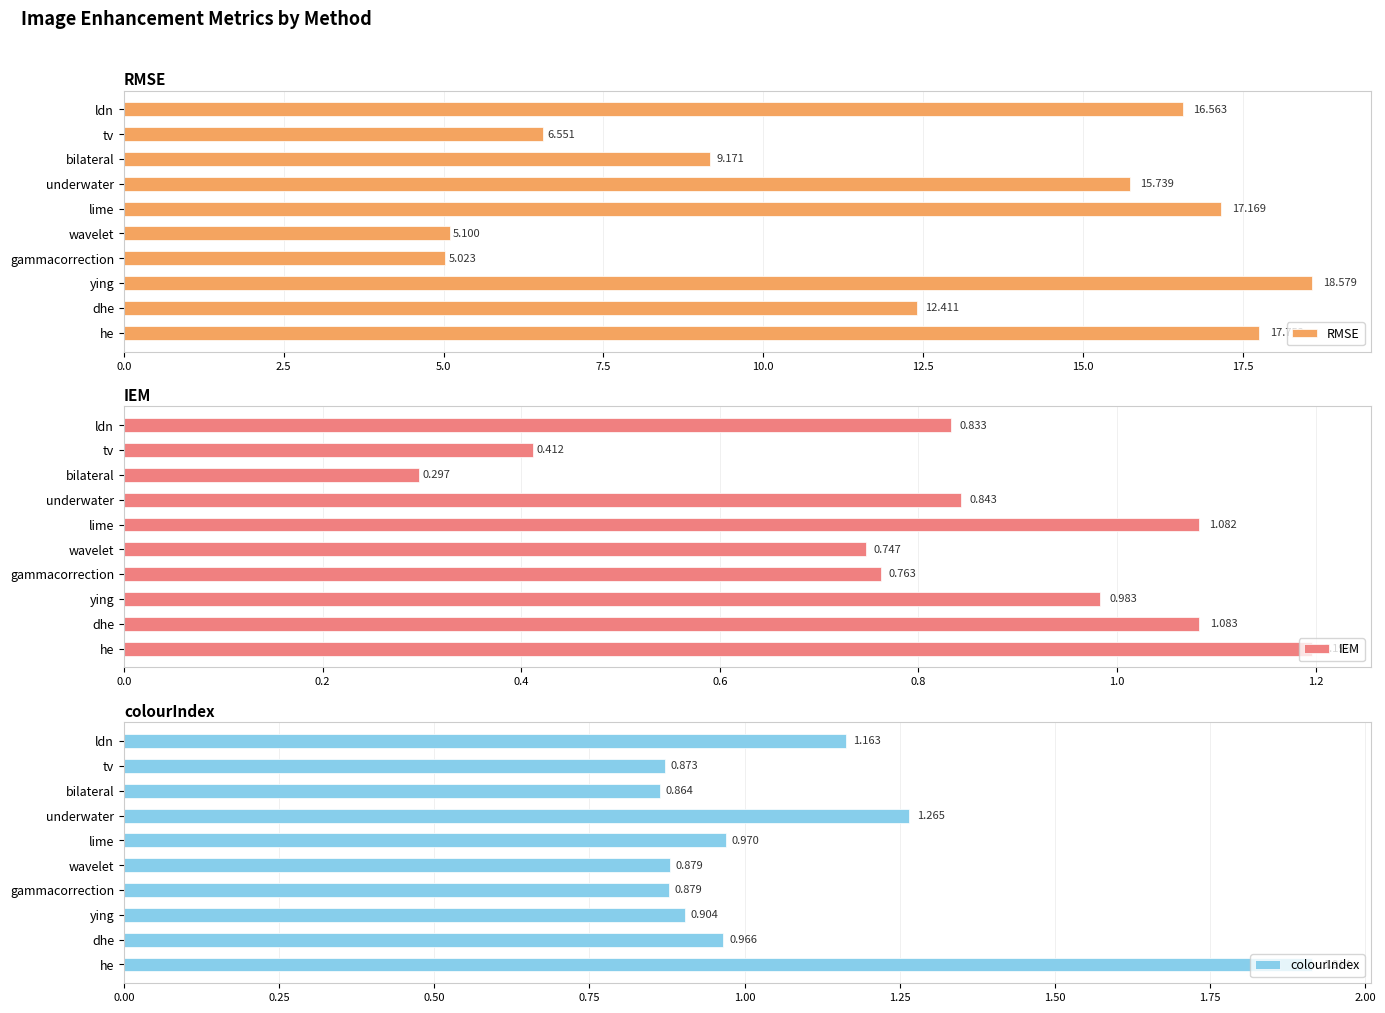

List the labels in order of RMSE value, smallest first.

gammacorrection, wavelet, tv, bilateral, dhe, underwater, ldn, lime, he, ying